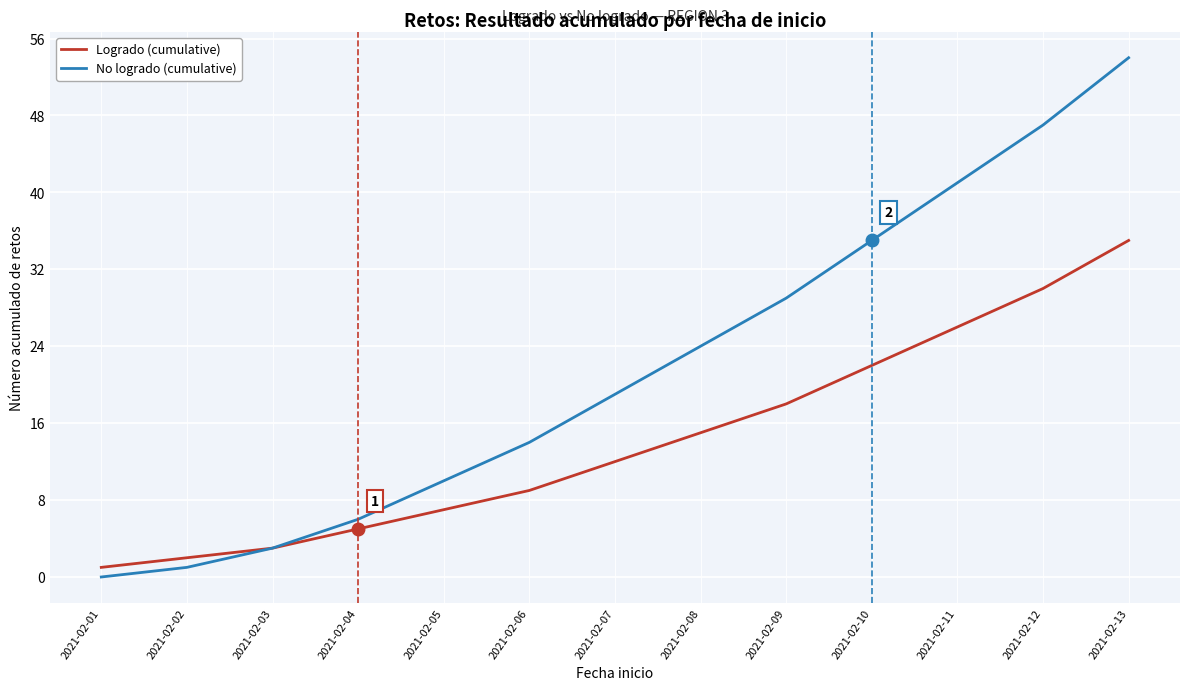

Read the No logrado (cumulative) value at 2021-02-02.

1